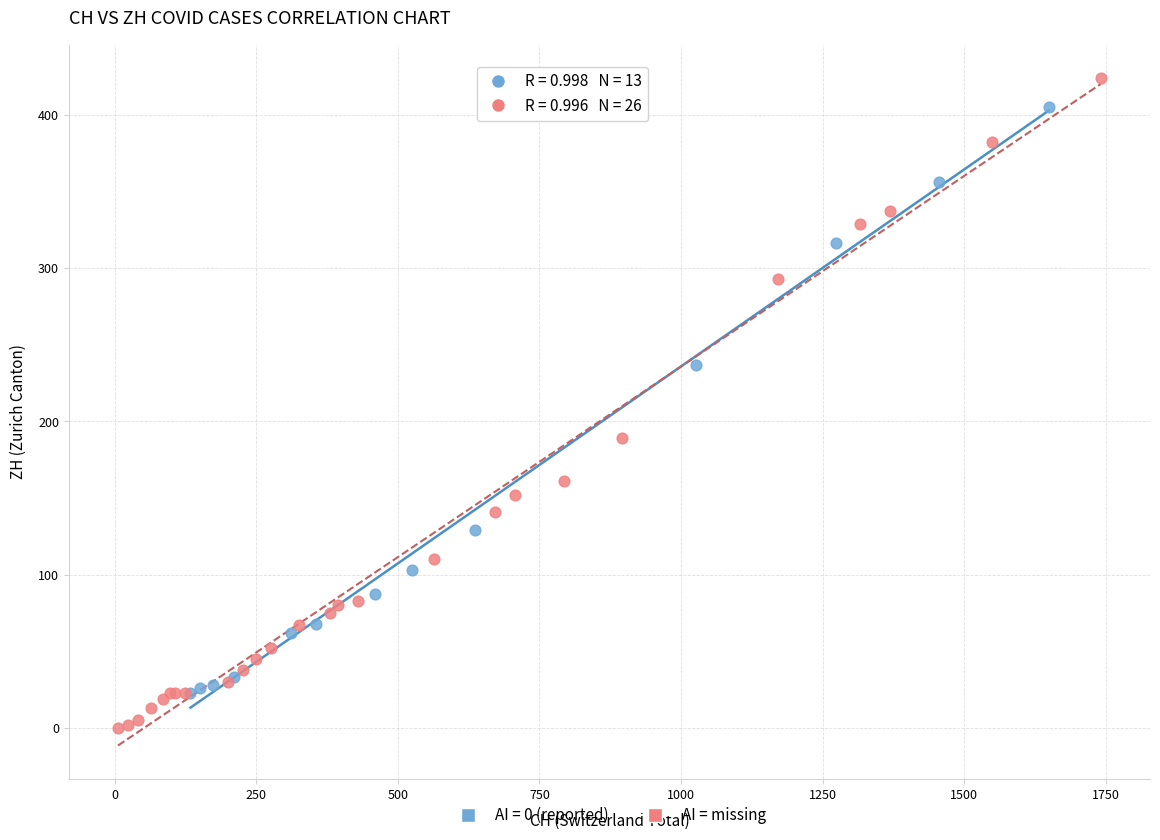

Which series reaches the minimum Y coordinate?

AI = missing